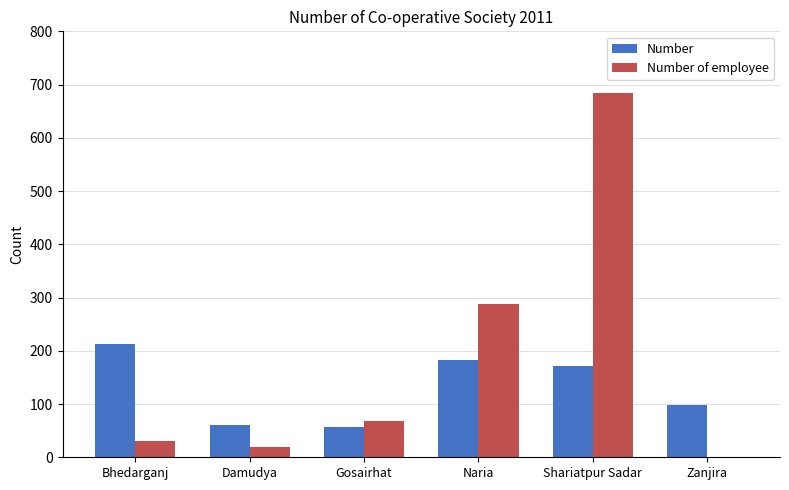

What are all the series names shown in the legend?

Number, Number of employee